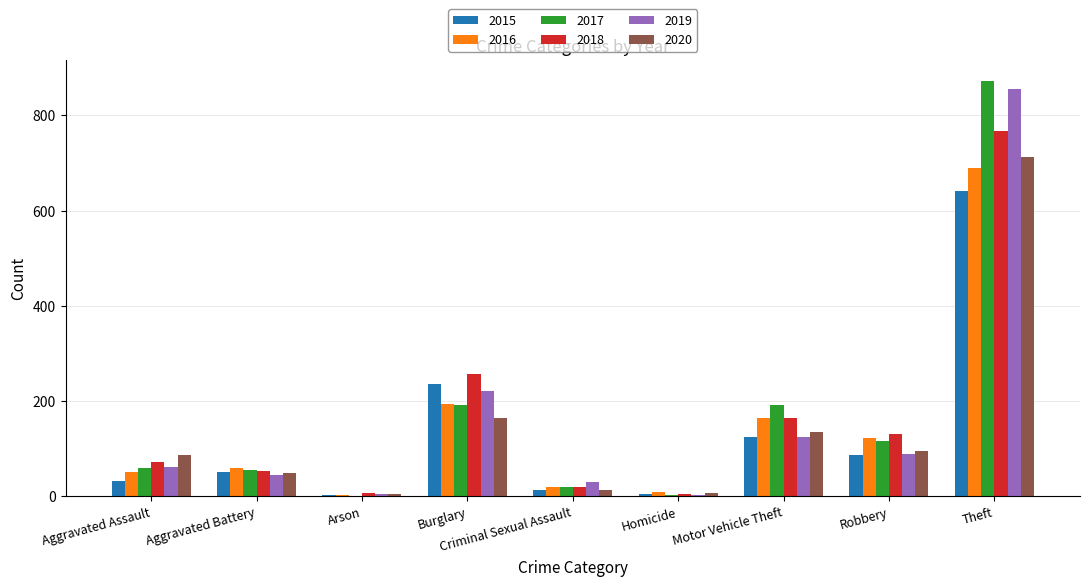

At which label does 2020 reach its peak?

Theft